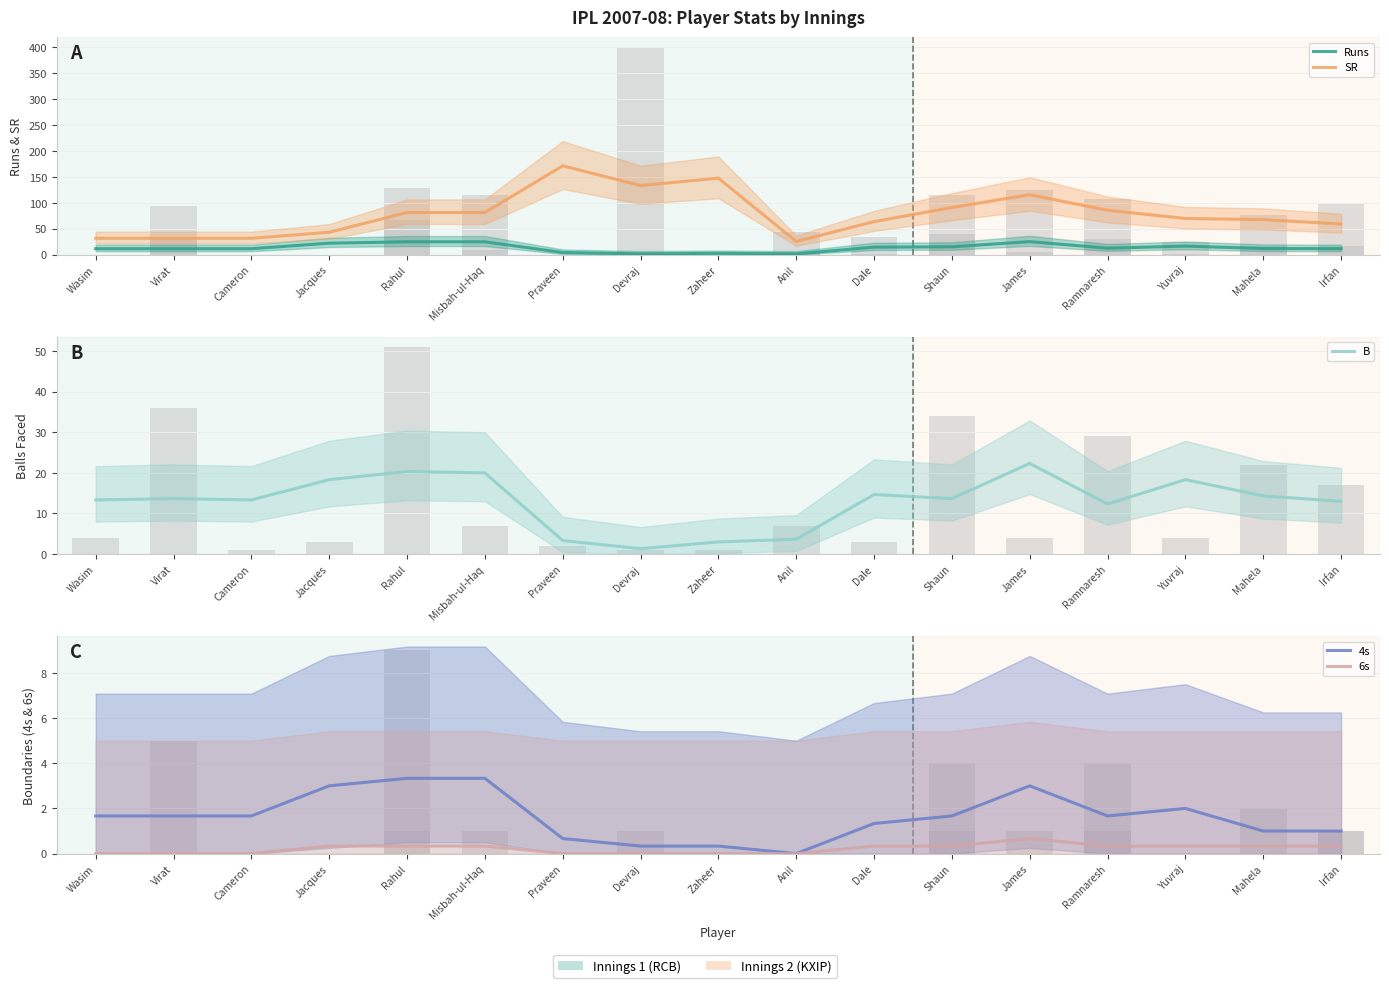

True or false: SR has a value of 113.3 at Mahela.

False